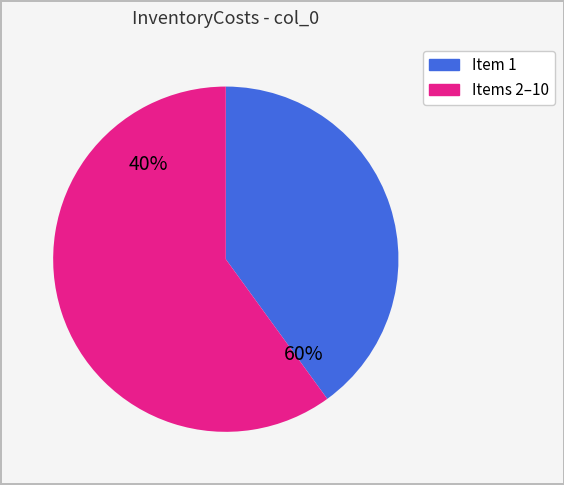

What is the largest slice in the pie chart?

1